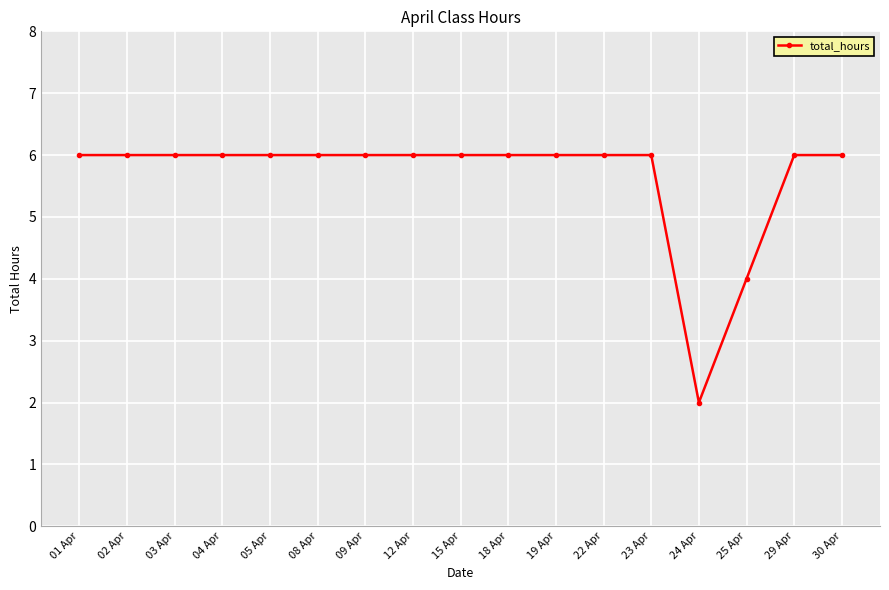

Does the chart have visible grid lines?

Yes